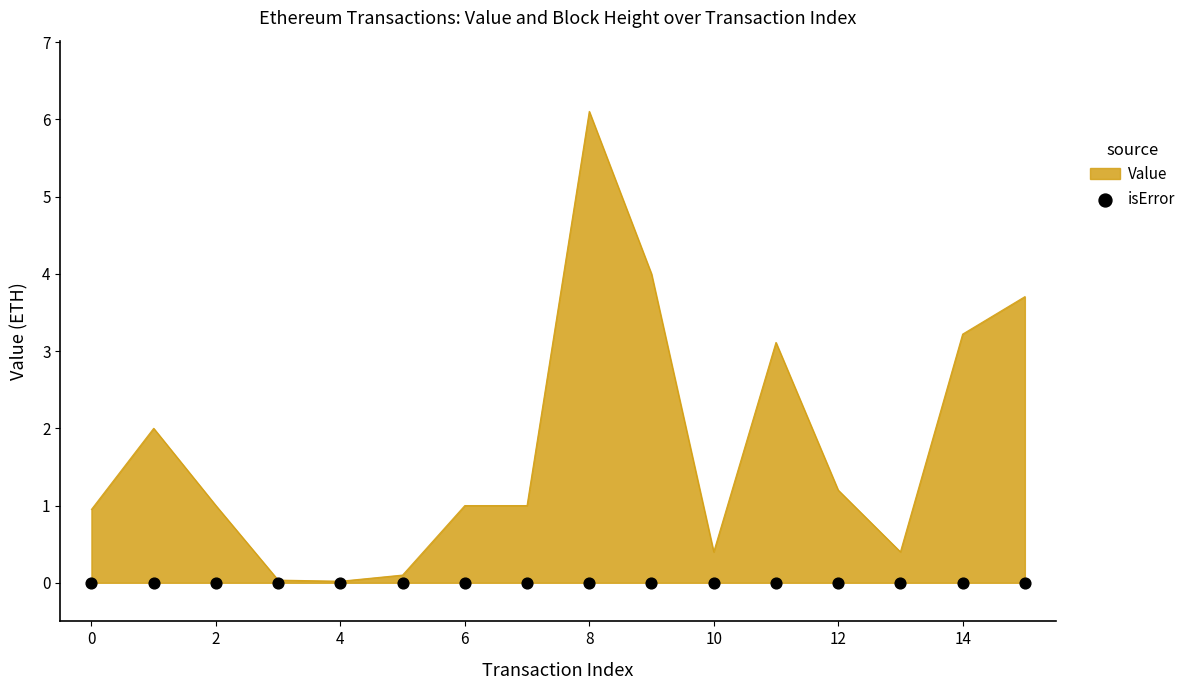

What is the change in value from 8 to 9?

-2.1